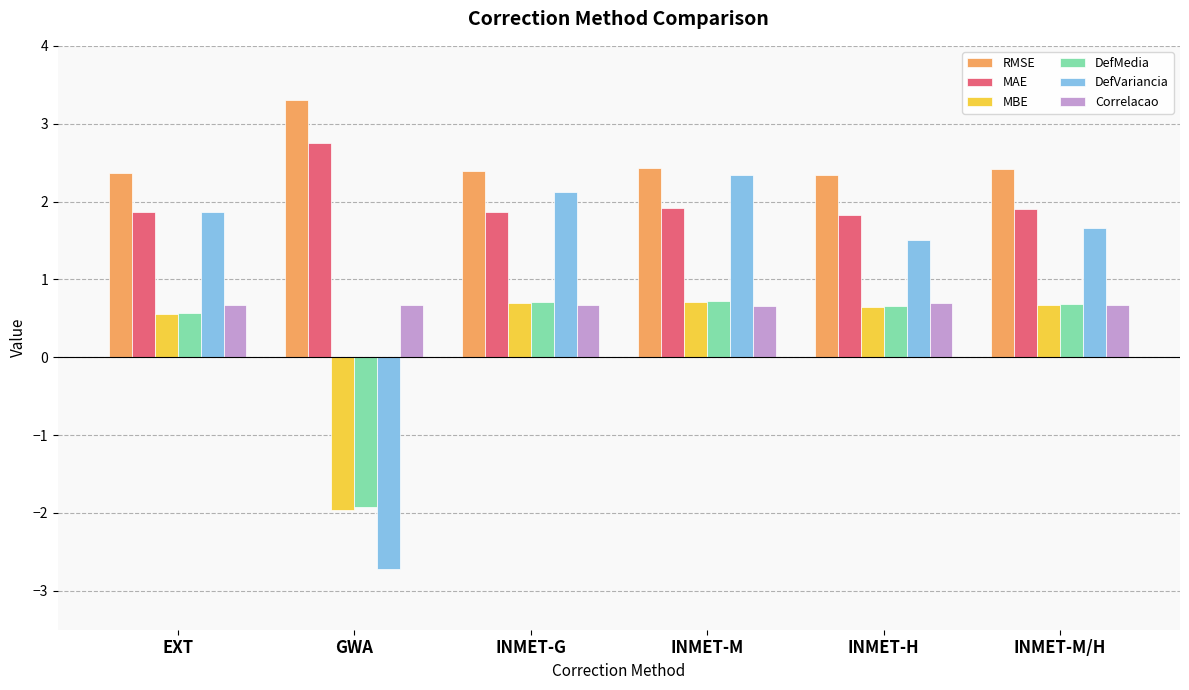

Rank the categories by DefVariancia value from highest to lowest.

INMET-M, INMET-G, EXT, INMET-M/H, INMET-H, GWA